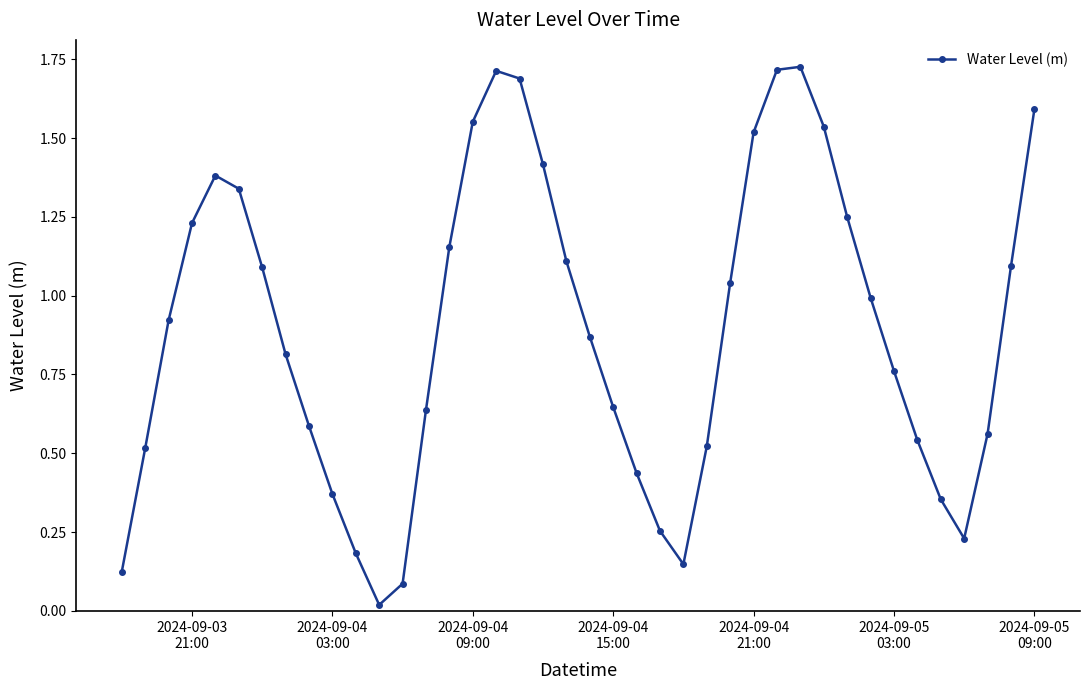

True or false: there are more than 1 points higher than both neighbors.

True